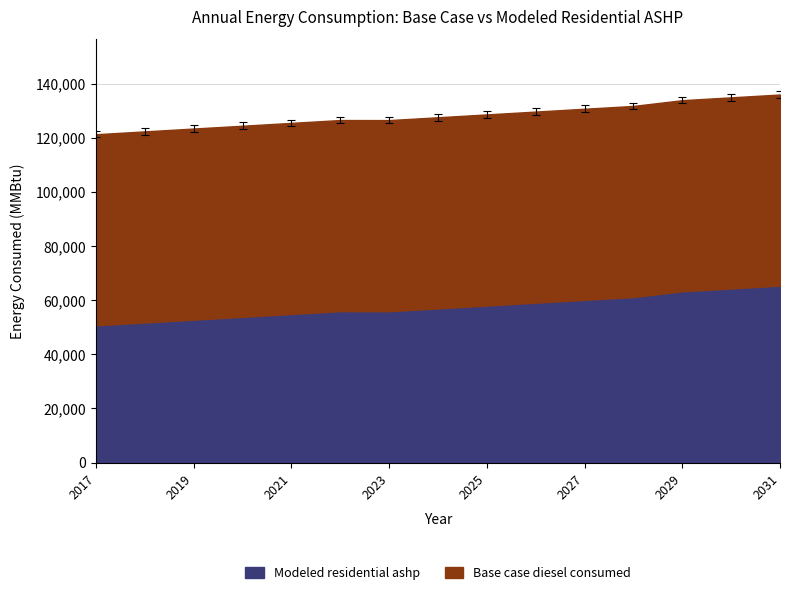

At which category is the sum across all series the highest?

2031